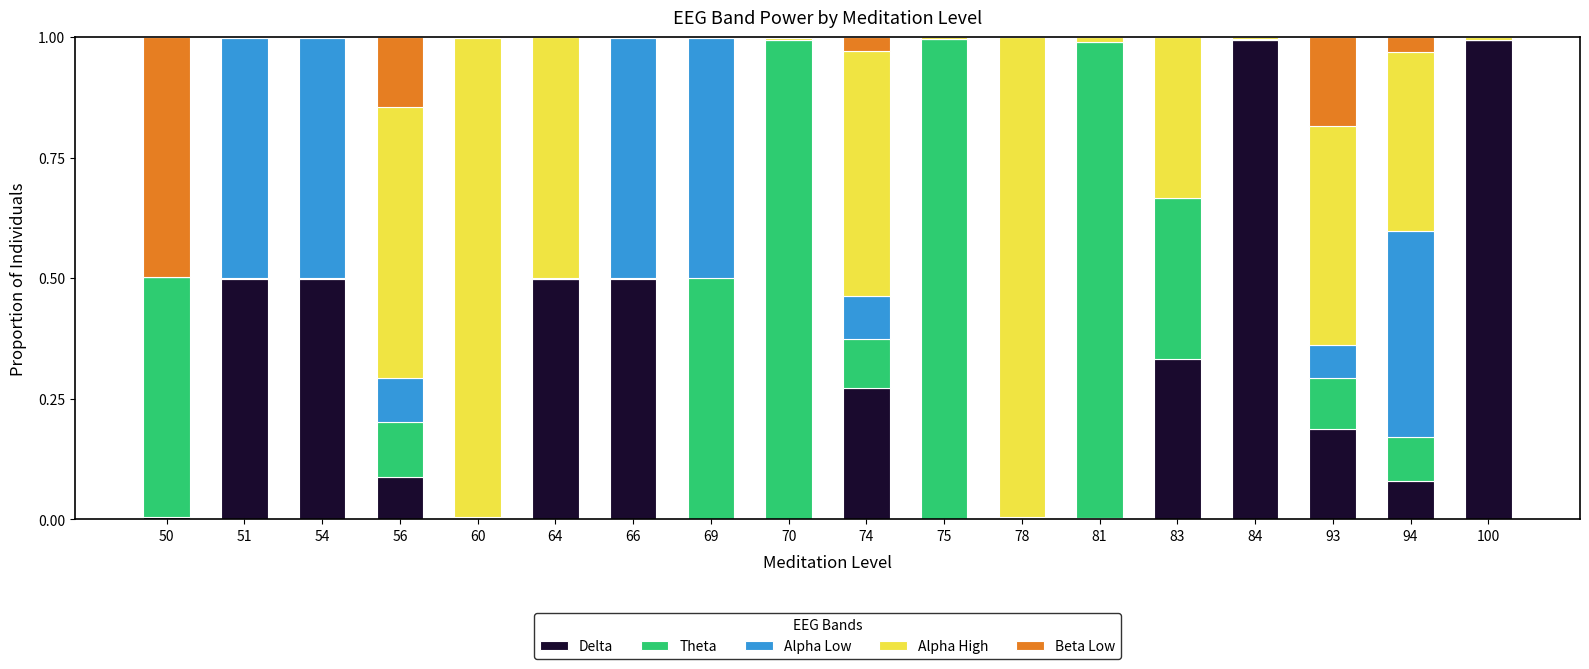

What is the sum of all Theta values?

4.7